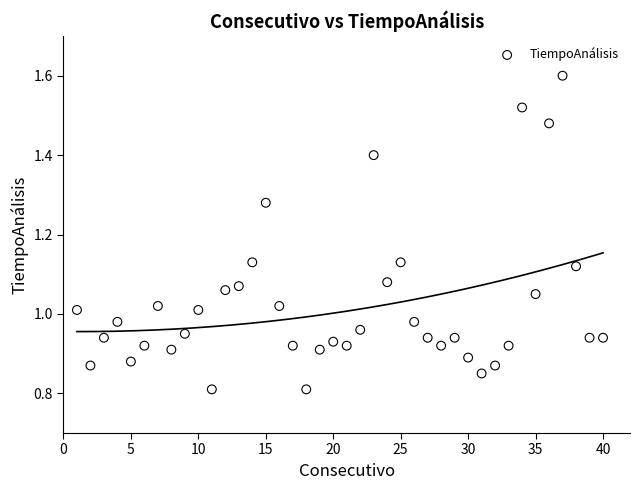

What is the range of X values (max minus min)?

39.0